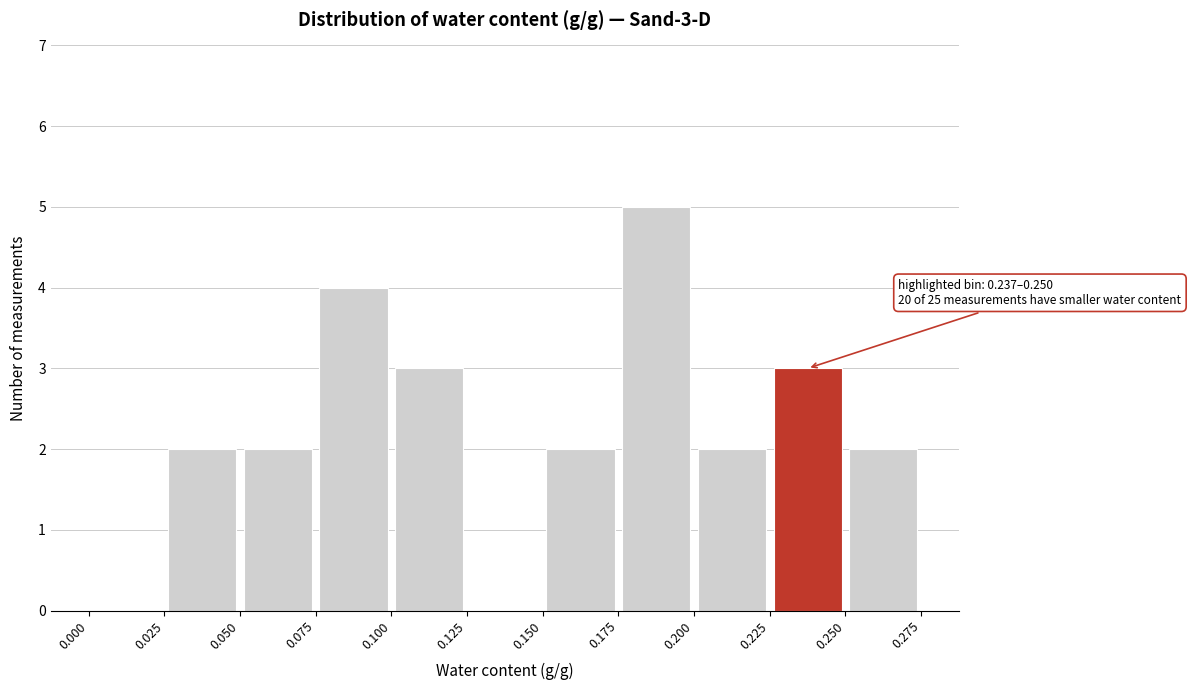

Over which range of the x-axis is the bar tallest?

0.175 to 0.200